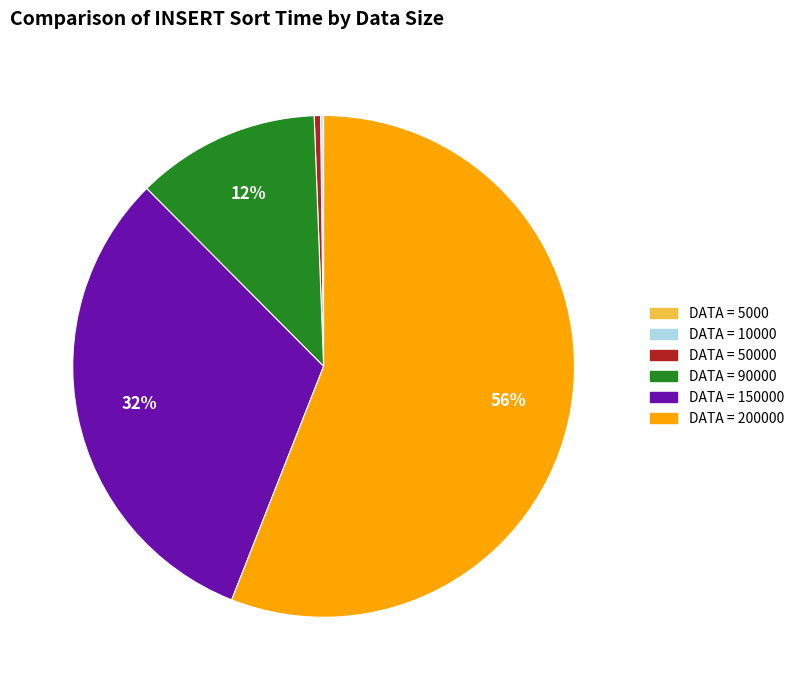

Is there any slice that represents more than half of the pie?

Yes